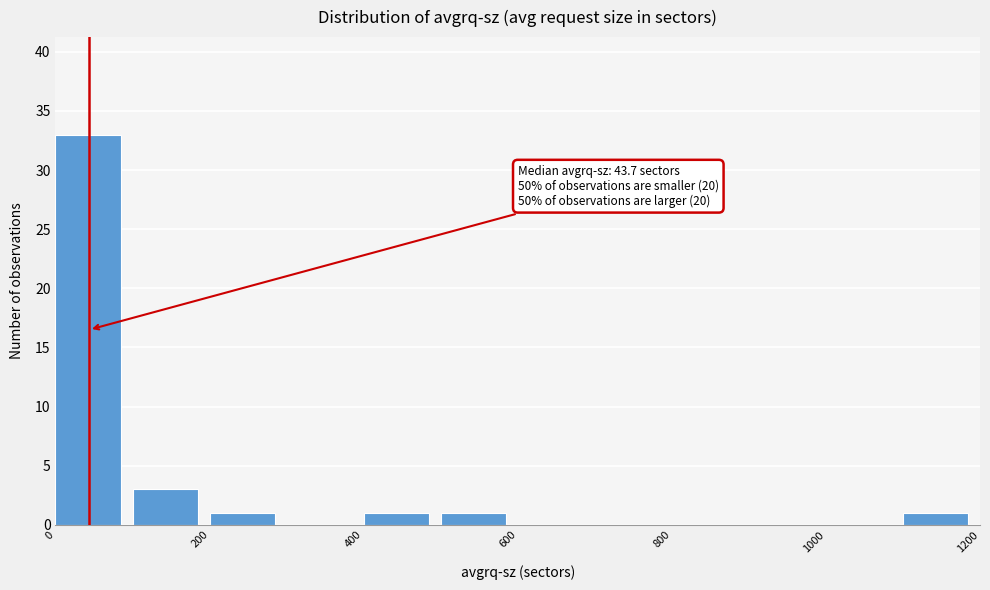

Over which range of the x-axis is the bar tallest?

0 to 100